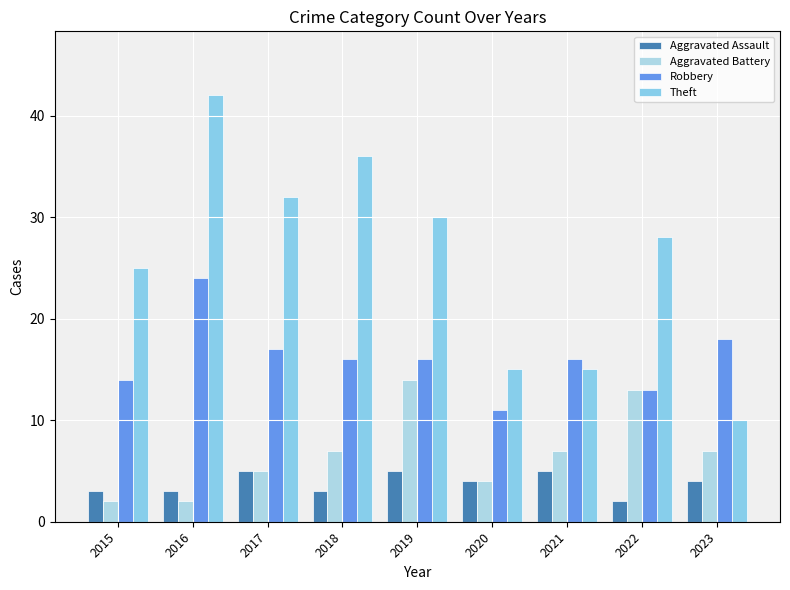

Does the chart contain any negative values?

No